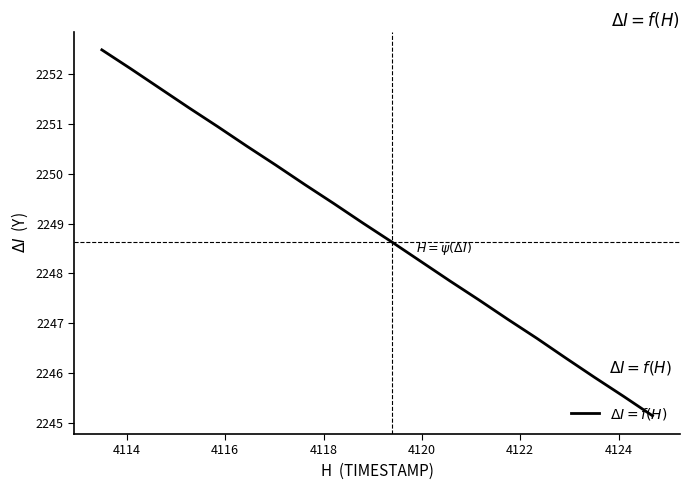

What is the difference between the maximum and minimum values?

7.3